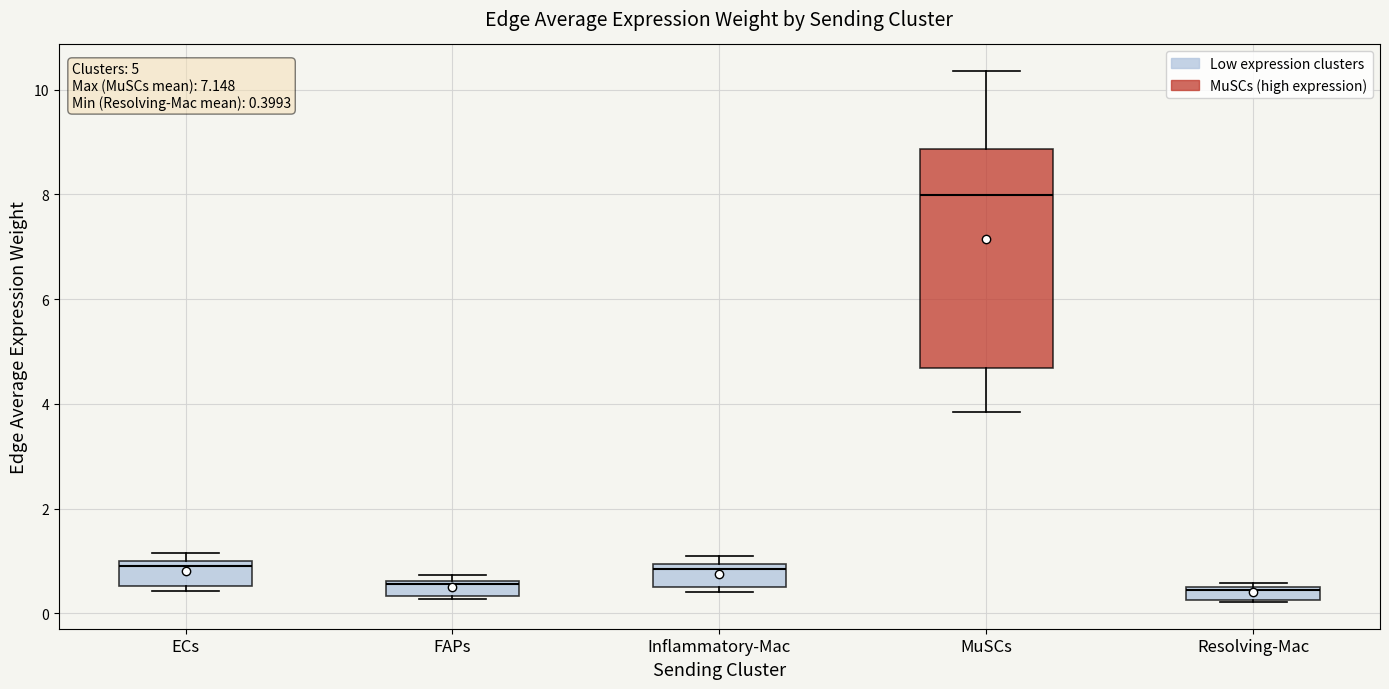

Comparing the boxes themselves (not the whiskers), which one is the tallest?

MuSCs